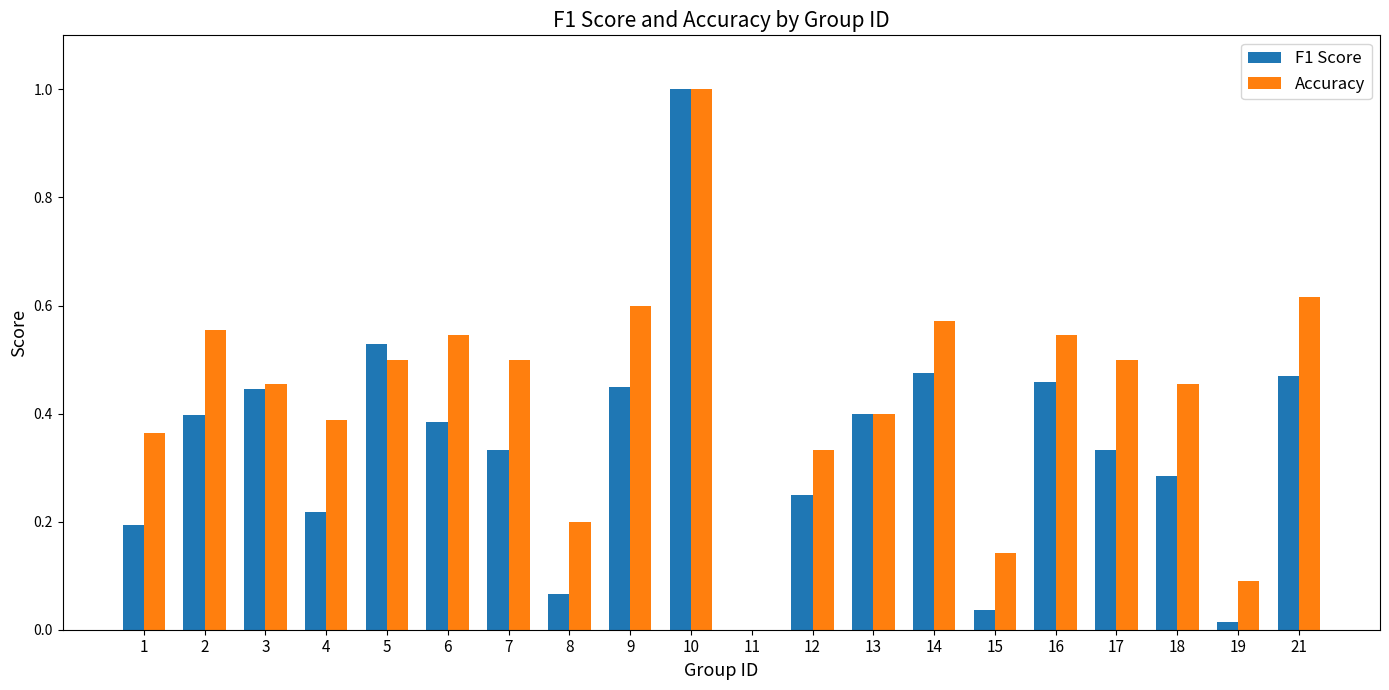

What is the sum of the F1 Score values at 3 and 6?

0.8